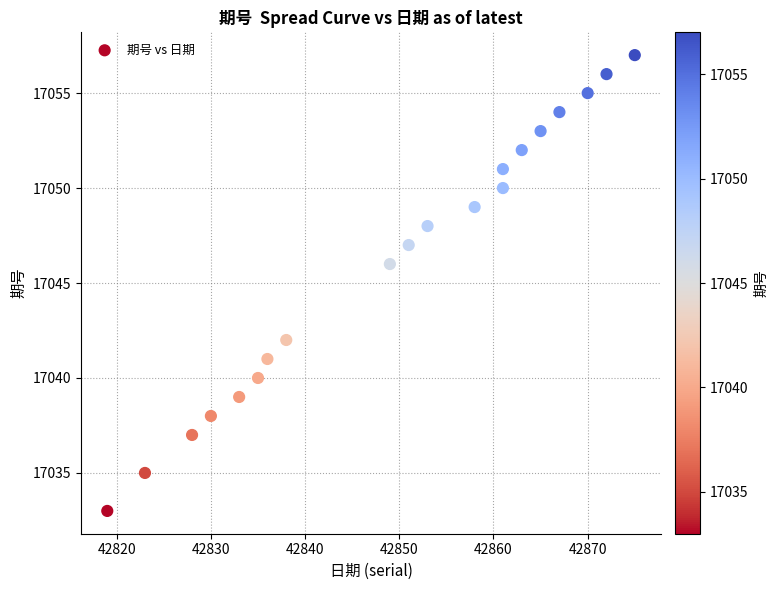

What is the range of Y values (max minus min)?

24